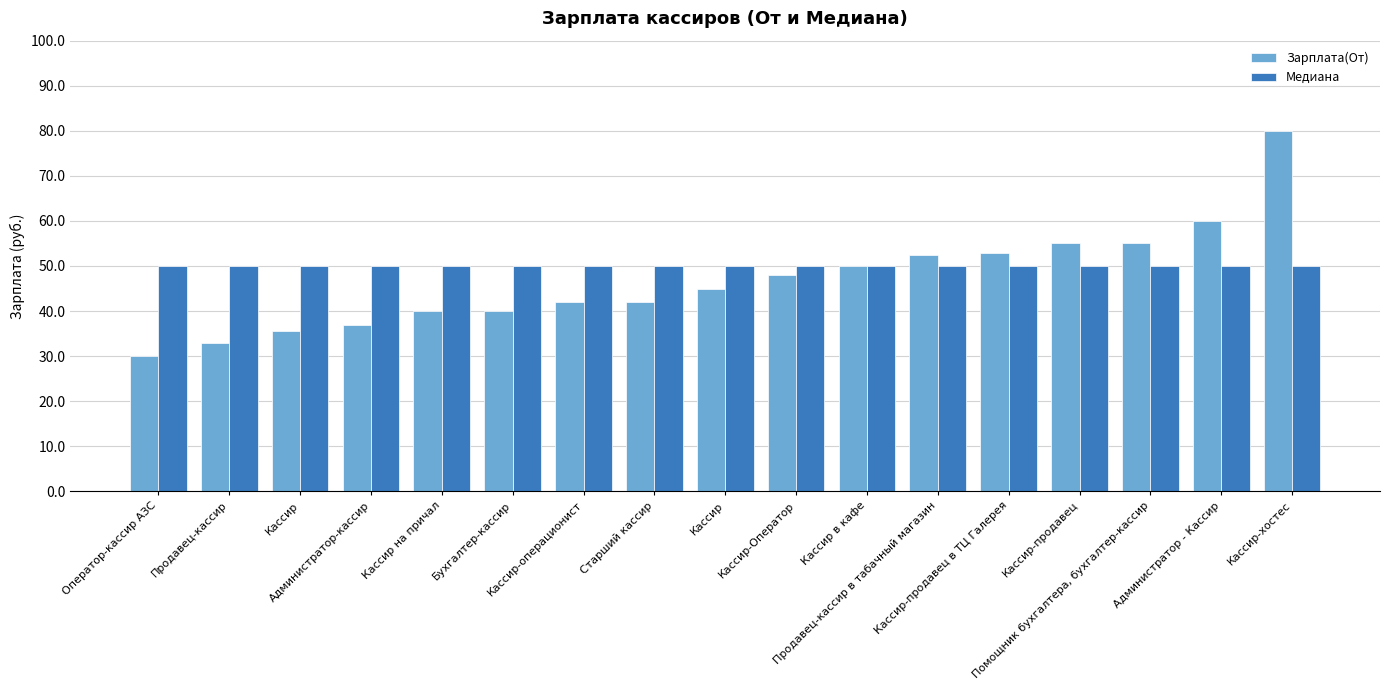

What are all the series names shown in the legend?

Зарплата(От), Медиана